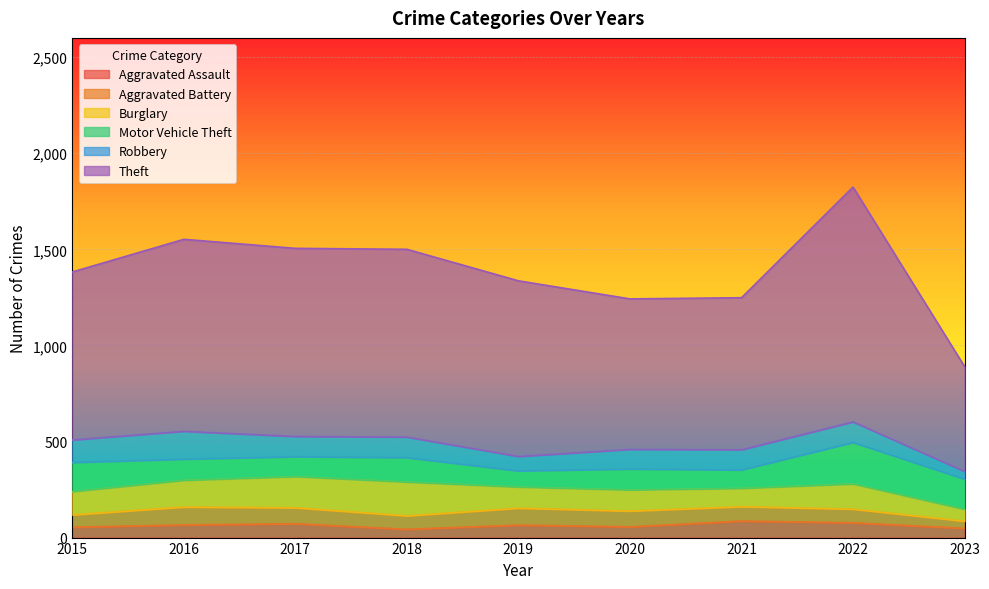

What is the value of the Aggravated Battery point at the 9th from the left?

37